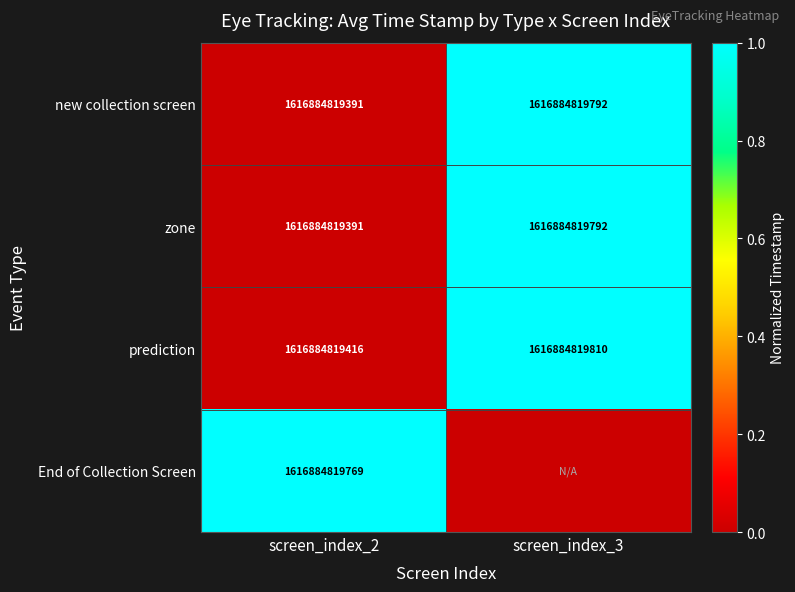

Which label corresponds to the smallest value in the chart?

screen_index_2